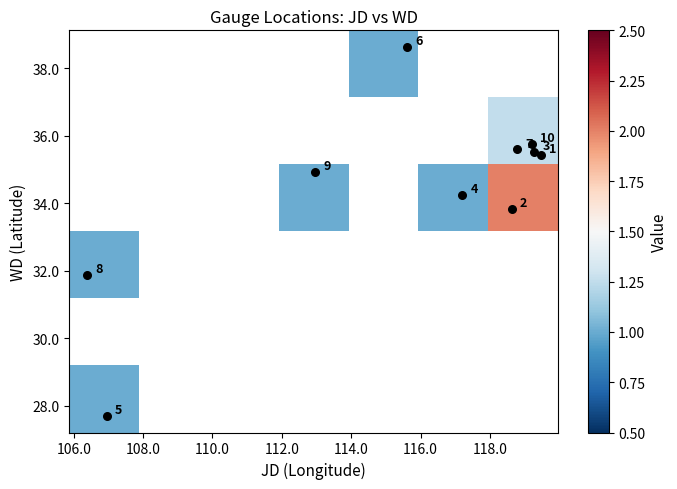

At how many categories does at least one series exceed 1?

1